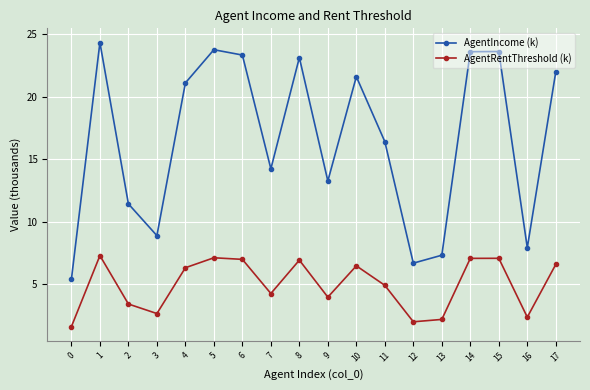

The AgentRentThreshold (k) series shows 6.3 at 4. True or false?

True